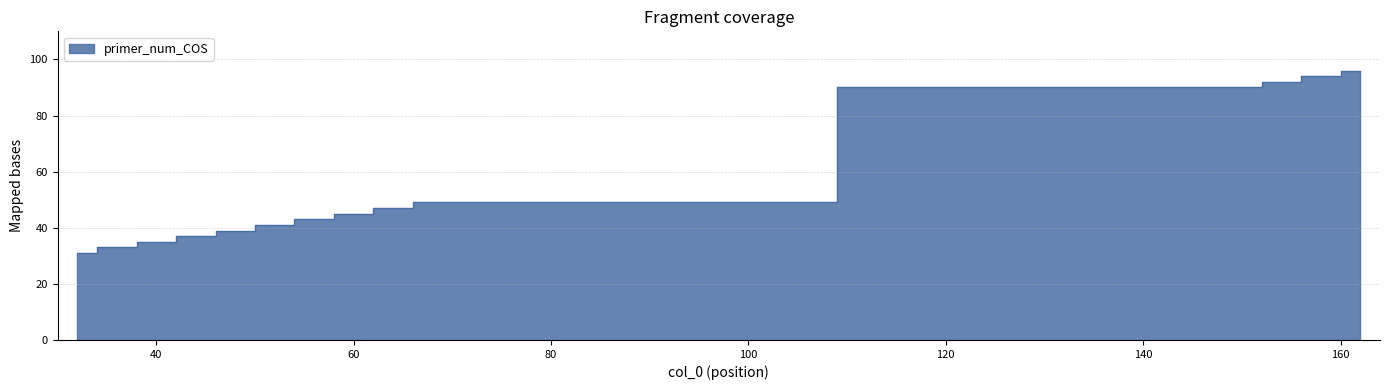

What is the difference between the maximum and minimum values?

65